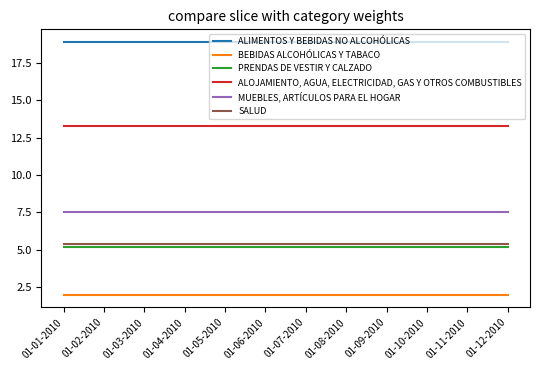

Reading right to left, extract all data points from this chart.

ALIMENTOS Y BEBIDAS NO ALCOHÓLICAS: 18.9	18.9	18.9	18.9	18.9	18.9	18.9	18.9	18.9	18.9	18.9	18.9
BEBIDAS ALCOHÓLICAS Y TABACO: 2.0	2.0	2.0	2.0	2.0	2.0	2.0	2.0	2.0	2.0	2.0	2.0
PRENDAS DE VESTIR Y CALZADO: 5.2	5.2	5.2	5.2	5.2	5.2	5.2	5.2	5.2	5.2	5.2	5.2
ALOJAMIENTO, AGUA, ELECTRICIDAD, GAS Y OTROS COMBUSTIBLES: 13.3	13.3	13.3	13.3	13.3	13.3	13.3	13.3	13.3	13.3	13.3	13.3
MUEBLES, ARTÍCULOS PARA EL HOGAR: 7.5	7.5	7.5	7.5	7.5	7.5	7.5	7.5	7.5	7.5	7.5	7.5
SALUD: 5.4	5.4	5.4	5.4	5.4	5.4	5.4	5.4	5.4	5.4	5.4	5.4